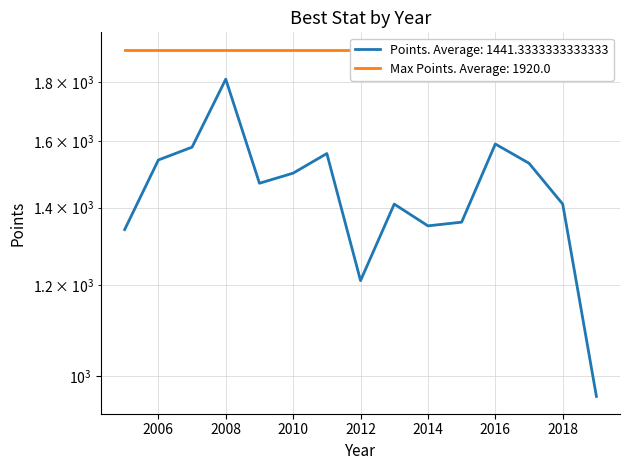

Which has a higher value, 2013 or 2012?

2013